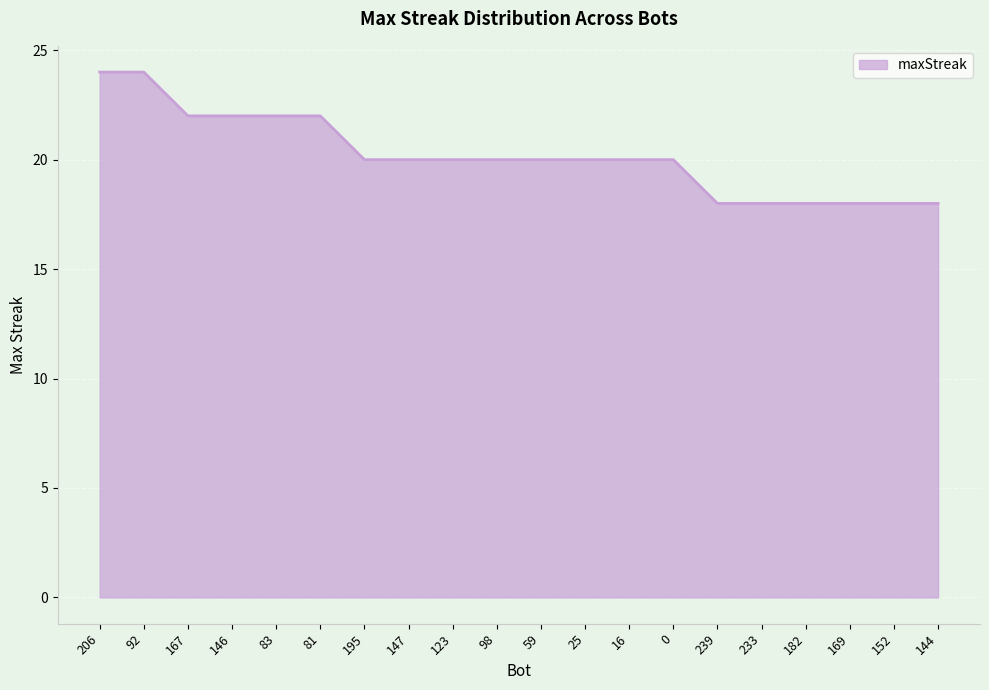

Approximately how many times larger is the value at 59 compared to 146?

0.9